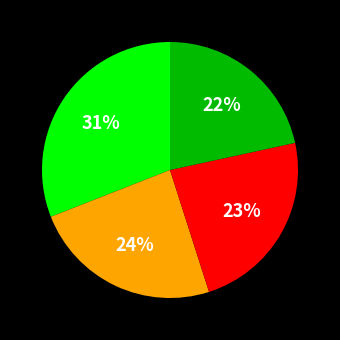

To the nearest percent, what is the average slice percentage?

25%